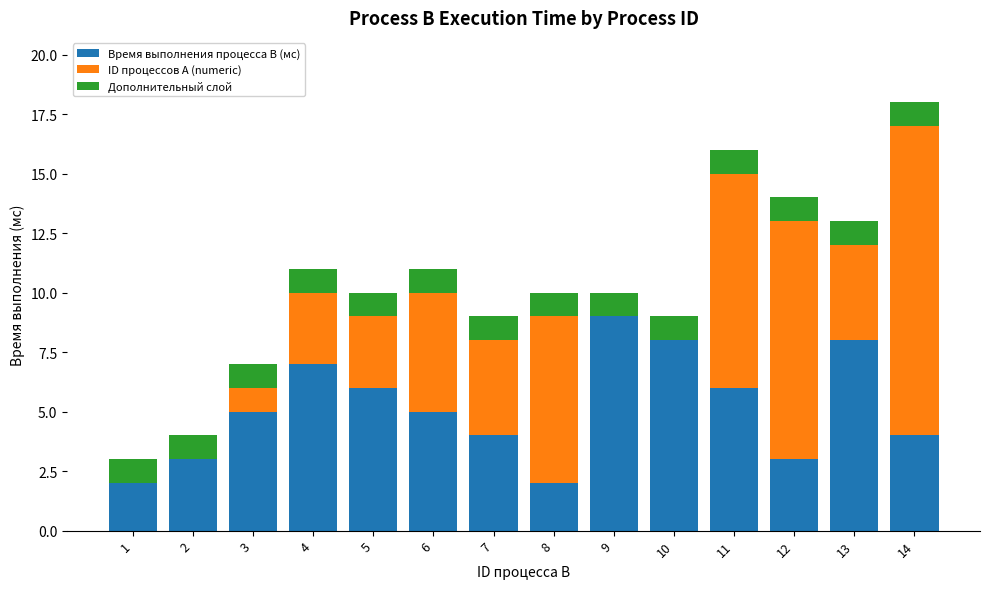

What is the total value across all series at 11?

16